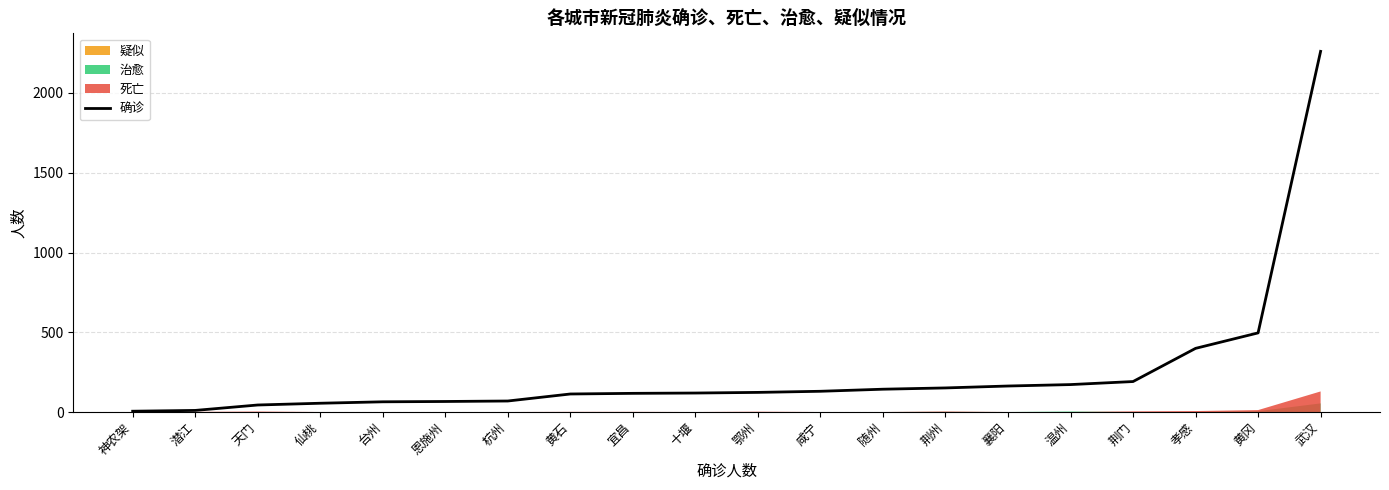

What is the value of the 16th point from the left?

172